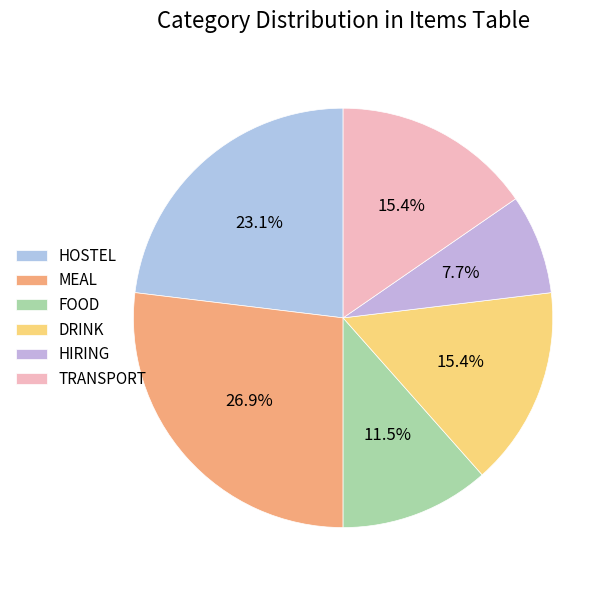

To the nearest percent, what is the combined percentage of HIRING and FOOD?

19%